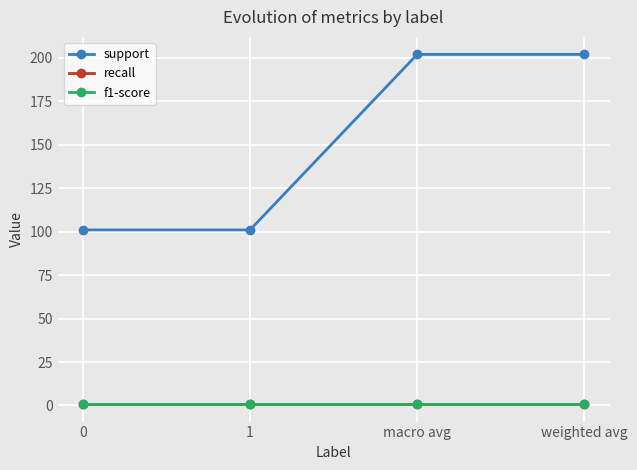

True or false: support and f1-score intersect in this chart.

False